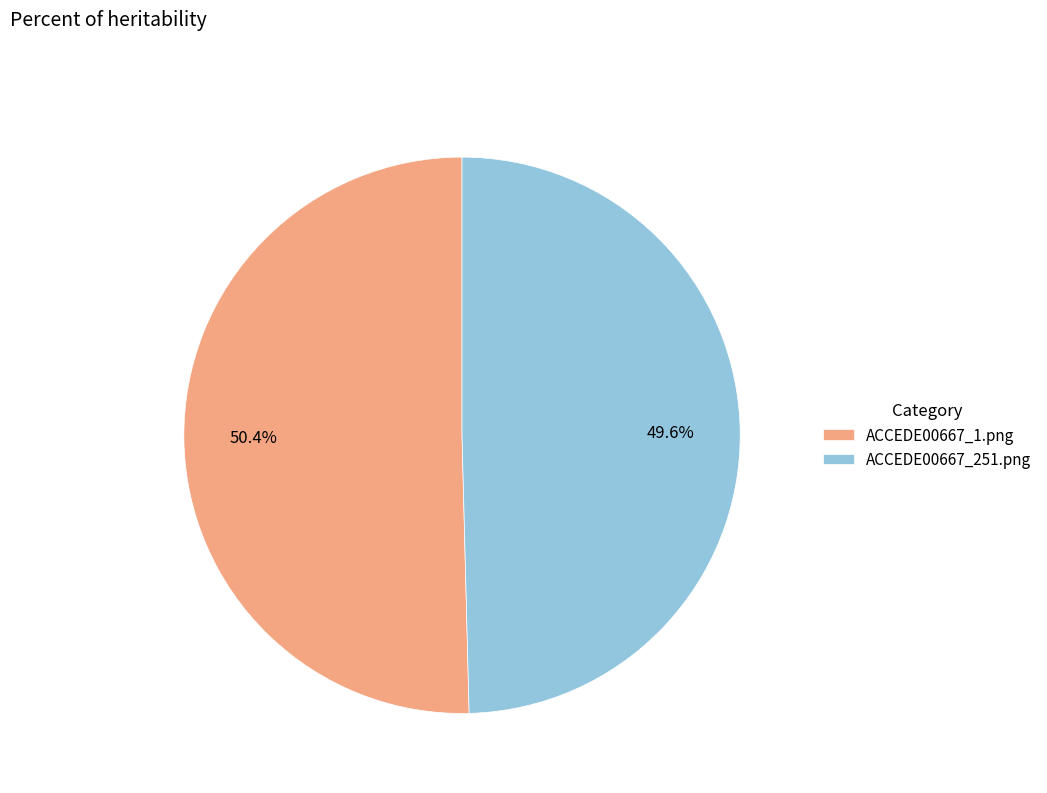

Combined, what portion of the pie is ACCEDE00667_251.png and ACCEDE00667_1.png?

100.0%